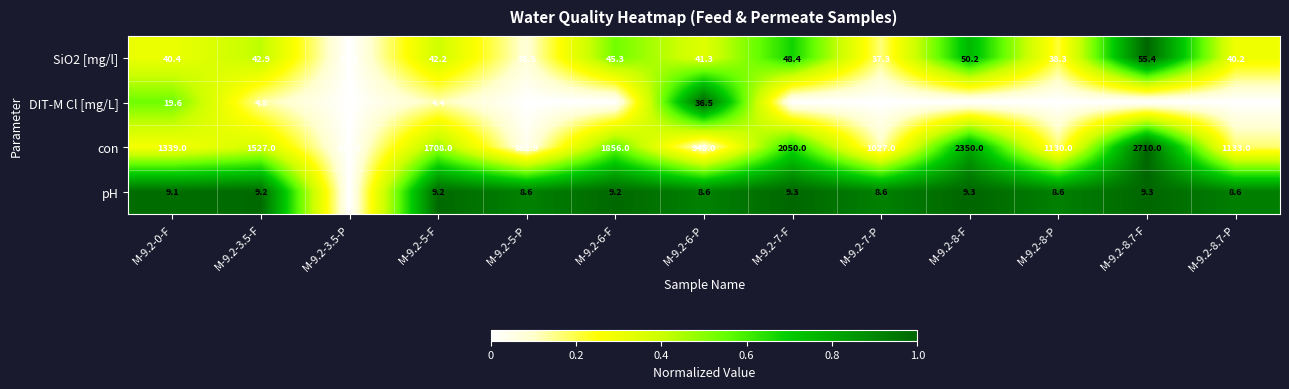

At which label does SiO2 [mg/l] first exceed 41?

M-9.2-3.5-F